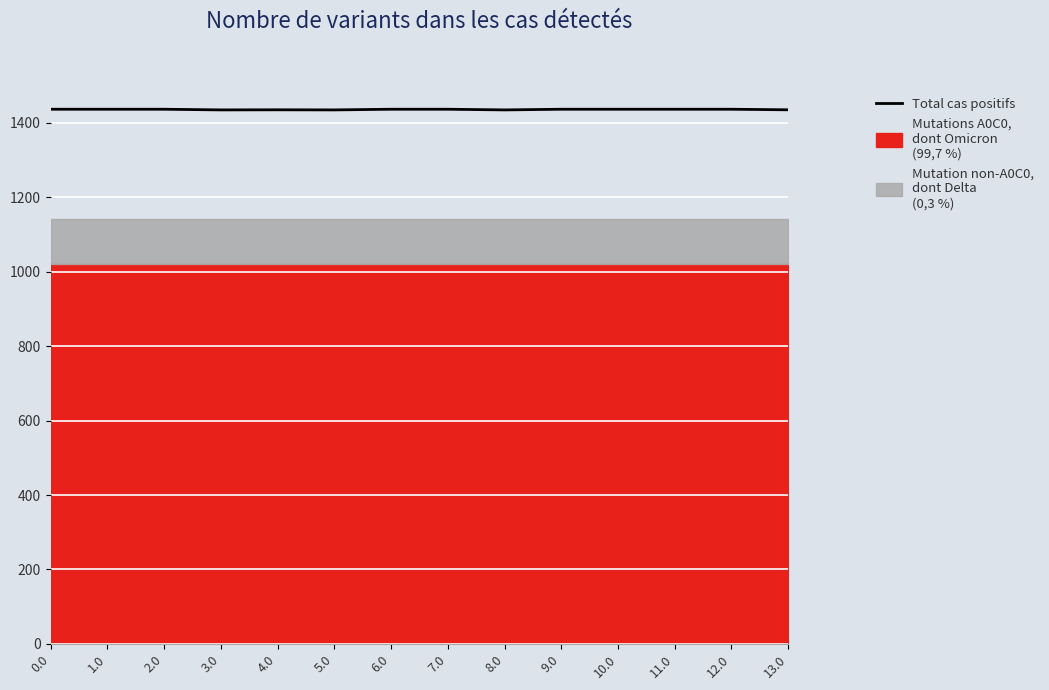

What is the difference between the maximum and second lowest values?

1.8